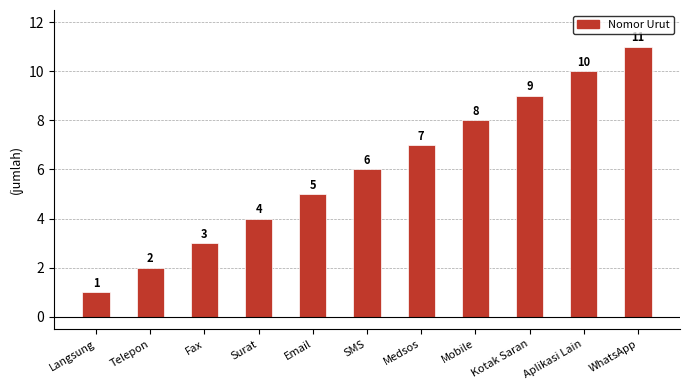

At which label is the value closest to 6?

SMS